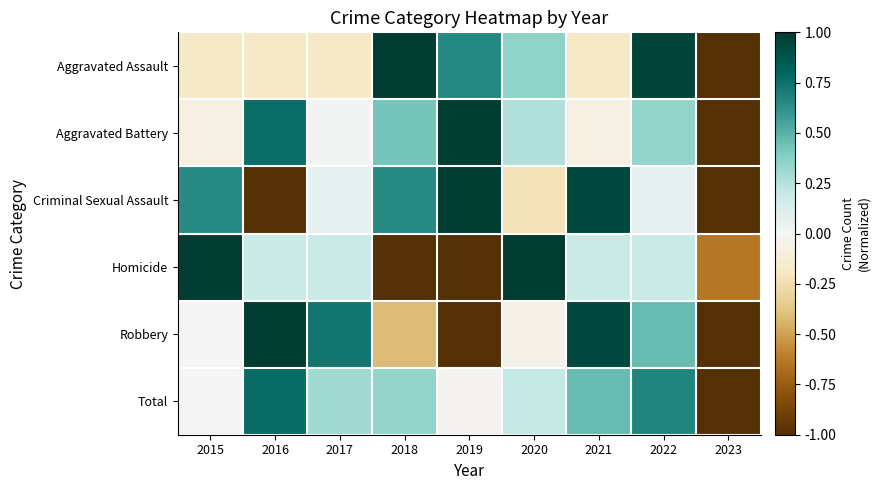

Reading left to right, transcribe all the data shown in this chart.

Aggravated Assault: 2015=-0.2	2016=-0.2	2017=-0.2	2018=1.0	2019=0.7	2020=0.4	2021=-0.2	2022=1.0	2023=-1.0
Aggravated Battery: 2015=-0.1	2016=0.8	2017=0.0	2018=0.4	2019=1.0	2020=0.3	2021=-0.1	2022=0.3	2023=-1.0
Criminal Sexual Assault: 2015=0.6	2016=-1.0	2017=0.1	2018=0.6	2019=1.0	2020=-0.2	2021=0.9	2022=0.1	2023=-1.0
Homicide: 2015=1.0	2016=0.2	2017=0.2	2018=-1.0	2019=-1.0	2020=1.0	2021=0.2	2022=0.2	2023=-0.6
Robbery: 2015=0.0	2016=1.0	2017=0.7	2018=-0.4	2019=-1.0	2020=-0.1	2021=0.9	2022=0.5	2023=-1.0
Total: 2015=0.0	2016=0.8	2017=0.3	2018=0.3	2019=-0.0	2020=0.2	2021=0.5	2022=0.7	2023=-1.0